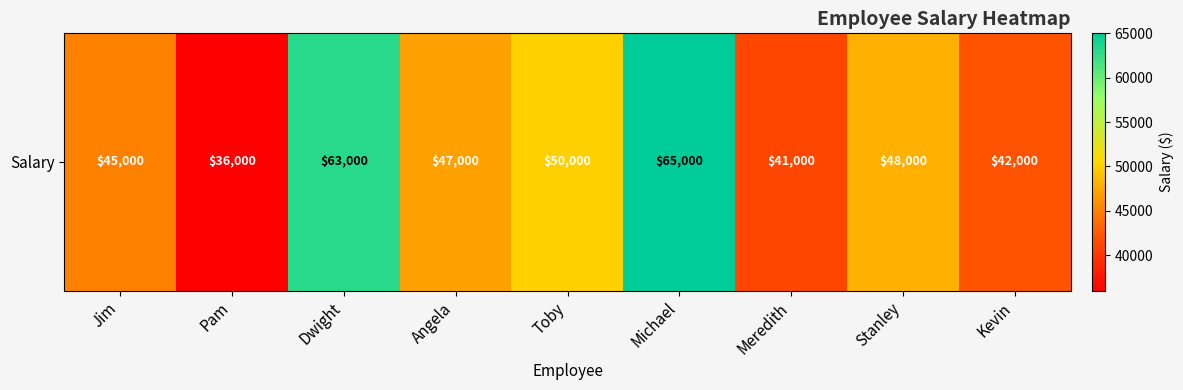

What is the difference between the second highest and second lowest values?

22000